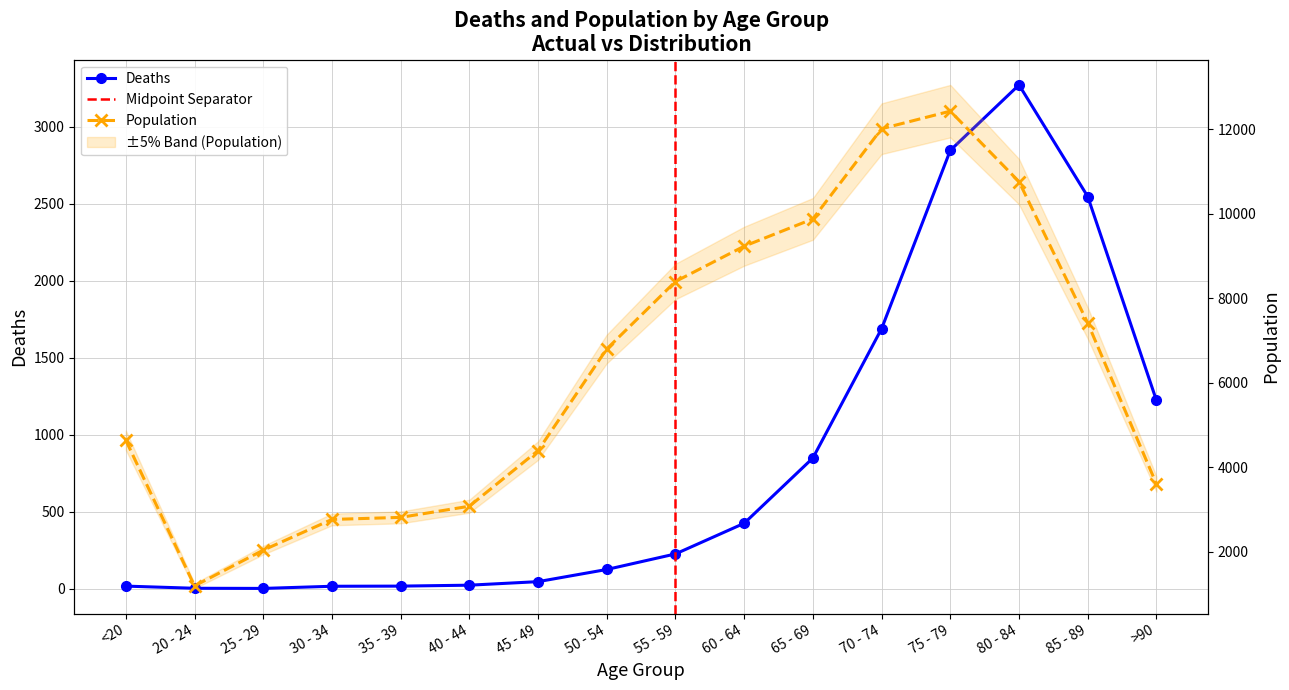

What is the difference between the second highest and minimum values in the Population series?

10827